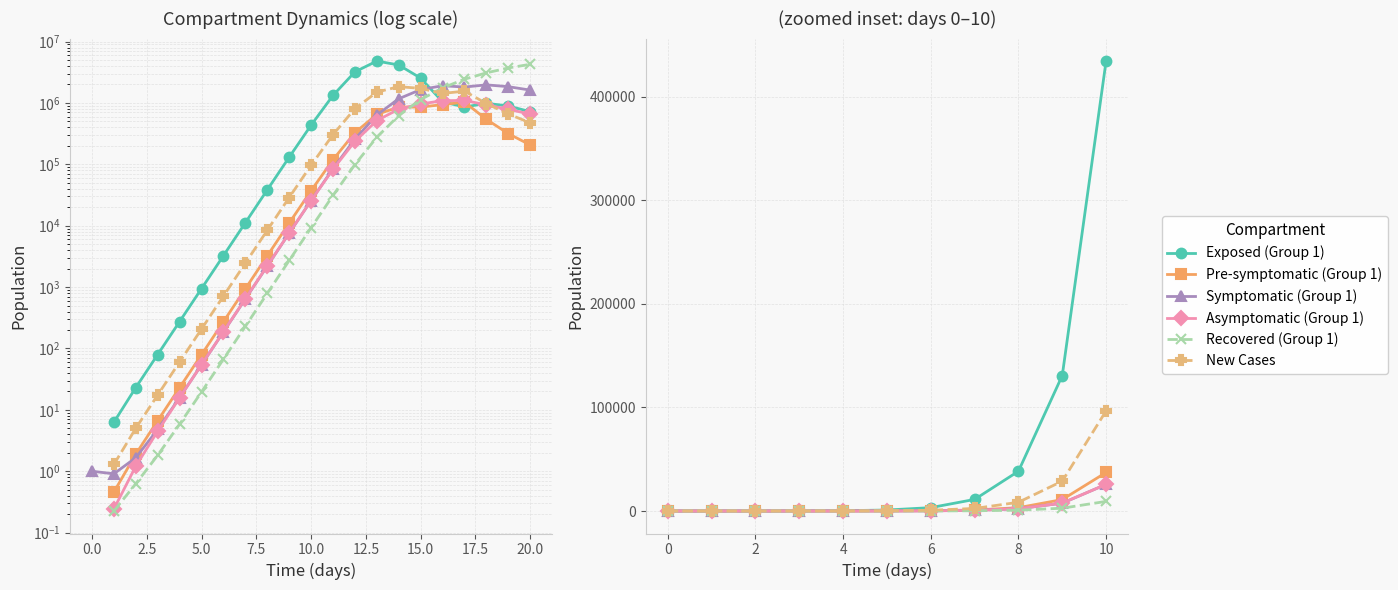

How many lines are shown in the chart?

6